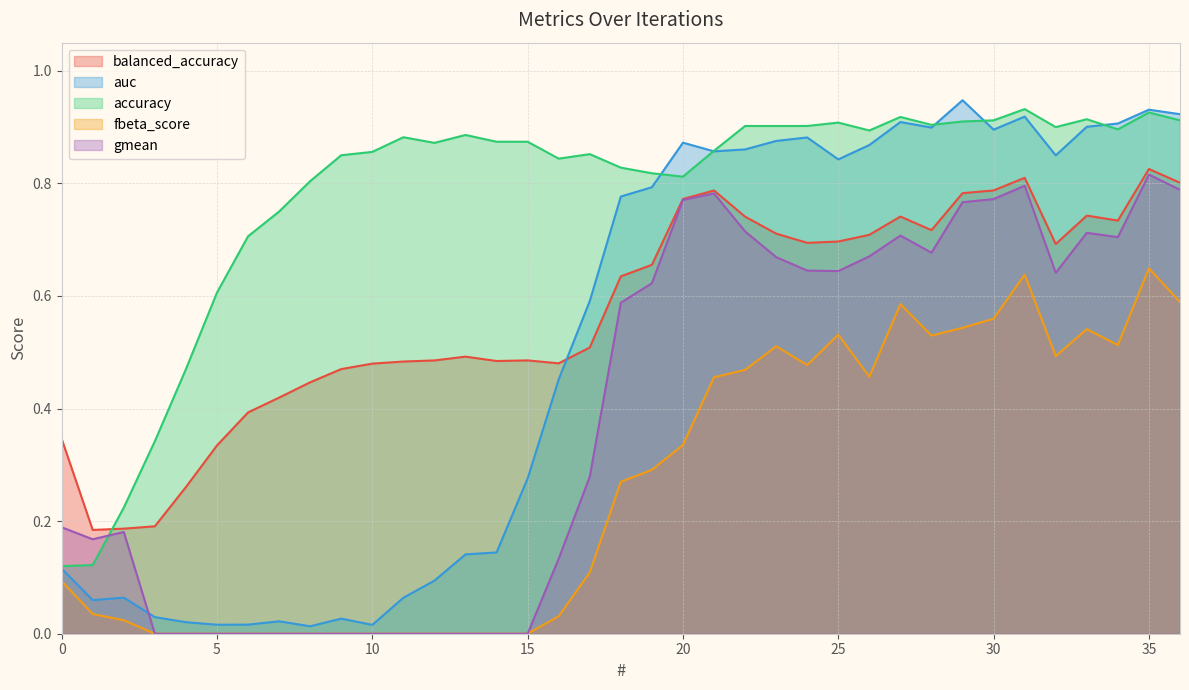

Reading left to right, extract all data points from this chart.

balanced_accuracy: 0=0.3	1=0.2	2=0.2	3=0.2	4=0.3	5=0.3	6=0.4	7=0.4	8=0.4	9=0.5	10=0.5	11=0.5	12=0.5	13=0.5	14=0.5	15=0.5	16=0.5	17=0.5	18=0.6	19=0.7	20=0.8	21=0.8	22=0.7	23=0.7	24=0.7	25=0.7	26=0.7	27=0.7	28=0.7	29=0.8	30=0.8	31=0.8	32=0.7	33=0.7	34=0.7	35=0.8	36=0.8
auc: 0=0.1	1=0.1	2=0.1	3=0.0	4=0.0	5=0.0	6=0.0	7=0.0	8=0.0	9=0.0	10=0.0	11=0.1	12=0.1	13=0.1	14=0.1	15=0.3	16=0.5	17=0.6	18=0.8	19=0.8	20=0.9	21=0.9	22=0.9	23=0.9	24=0.9	25=0.8	26=0.9	27=0.9	28=0.9	29=0.9	30=0.9	31=0.9	32=0.8	33=0.9	34=0.9	35=0.9	36=0.9
accuracy: 0=0.1	1=0.1	2=0.2	3=0.3	4=0.5	5=0.6	6=0.7	7=0.8	8=0.8	9=0.8	10=0.9	11=0.9	12=0.9	13=0.9	14=0.9	15=0.9	16=0.8	17=0.9	18=0.8	19=0.8	20=0.8	21=0.9	22=0.9	23=0.9	24=0.9	25=0.9	26=0.9	27=0.9	28=0.9	29=0.9	30=0.9	31=0.9	32=0.9	33=0.9	34=0.9	35=0.9	36=0.9
fbeta_score: 0=0.1	1=0.0	2=0.0	3=0.0	4=0.0	5=0.0	6=0.0	7=0.0	8=0.0	9=0.0	10=0.0	11=0.0	12=0.0	13=0.0	14=0.0	15=0.0	16=0.0	17=0.1	18=0.3	19=0.3	20=0.3	21=0.5	22=0.5	23=0.5	24=0.5	25=0.5	26=0.5	27=0.6	28=0.5	29=0.5	30=0.6	31=0.6	32=0.5	33=0.5	34=0.5	35=0.6	36=0.6
gmean: 0=0.2	1=0.2	2=0.2	3=0.0	4=0.0	5=0.0	6=0.0	7=0.0	8=0.0	9=0.0	10=0.0	11=0.0	12=0.0	13=0.0	14=0.0	15=0.0	16=0.1	17=0.3	18=0.6	19=0.6	20=0.8	21=0.8	22=0.7	23=0.7	24=0.6	25=0.6	26=0.7	27=0.7	28=0.7	29=0.8	30=0.8	31=0.8	32=0.6	33=0.7	34=0.7	35=0.8	36=0.8